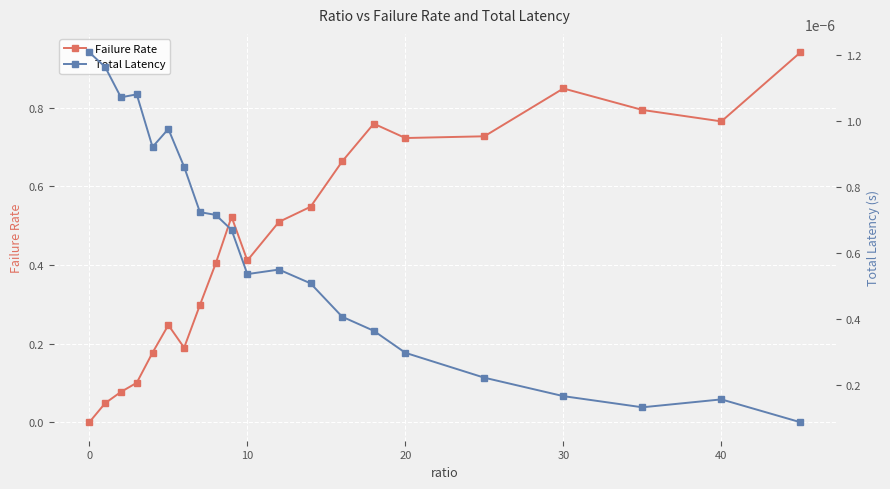

In Failure Rate, how many points are lower than both neighbors (excluding endpoints)?

4